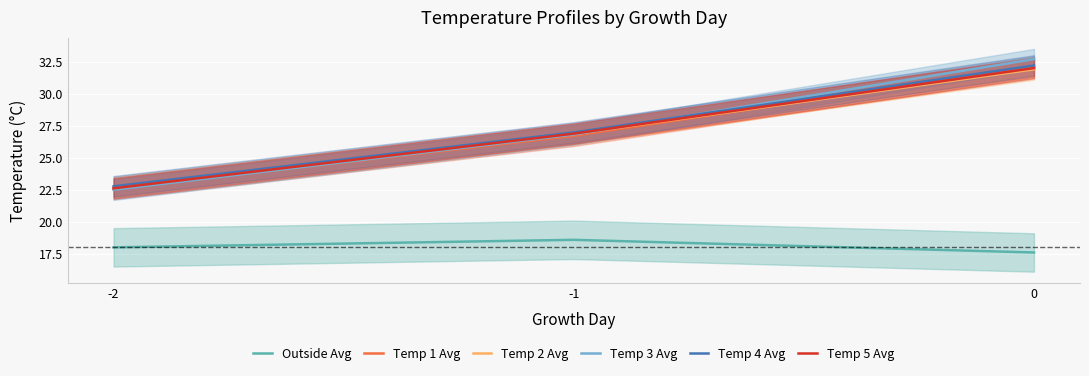

Is the value of Temp 2 Avg at -2 greater than the value of Outside Avg at -1?

Yes